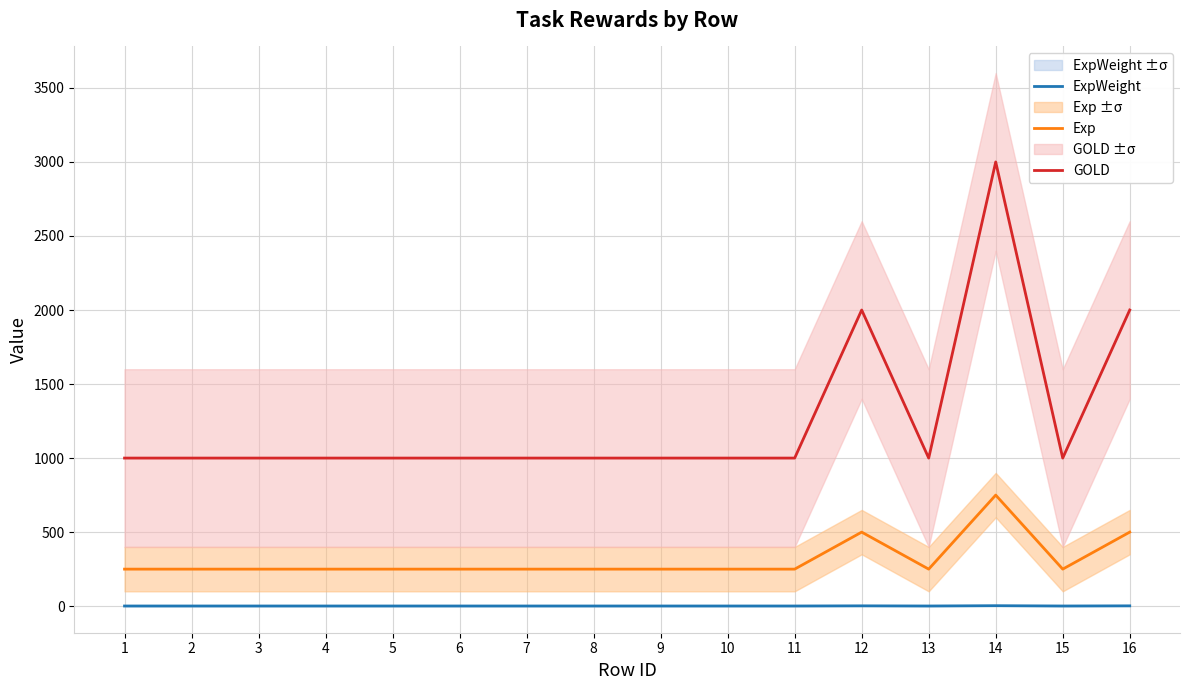

True or false: Exp and ExpWeight cross at least once.

False